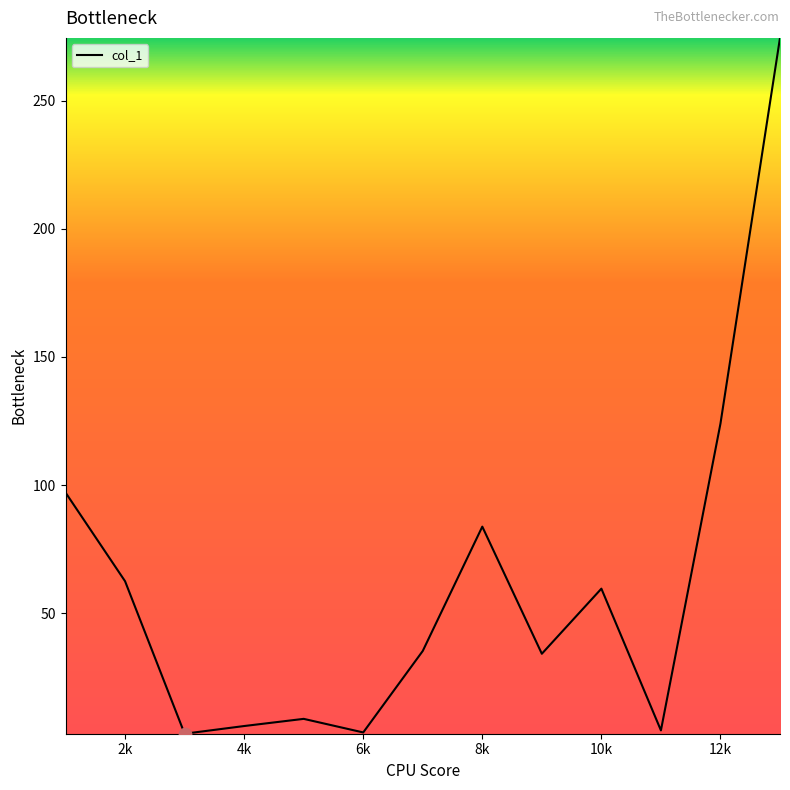

What is the difference between the maximum and minimum values?

271.5